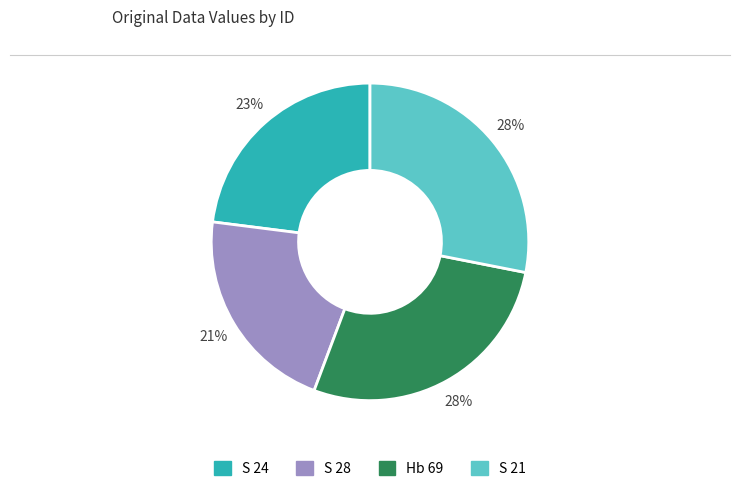

Approximately how many times larger is the value at Hb 69 compared to S 28?

1.3